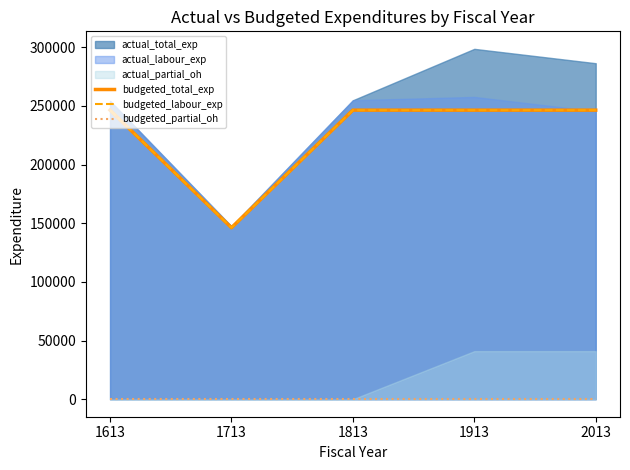

What is the average value of the budgeted_total_exp series?

226410